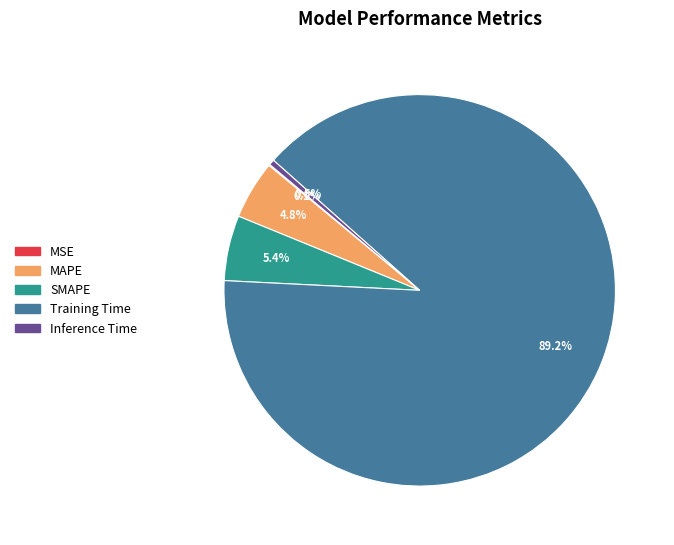

To the nearest percent, what is the difference between the Inference Time and SMAPE slice percentages?

5%